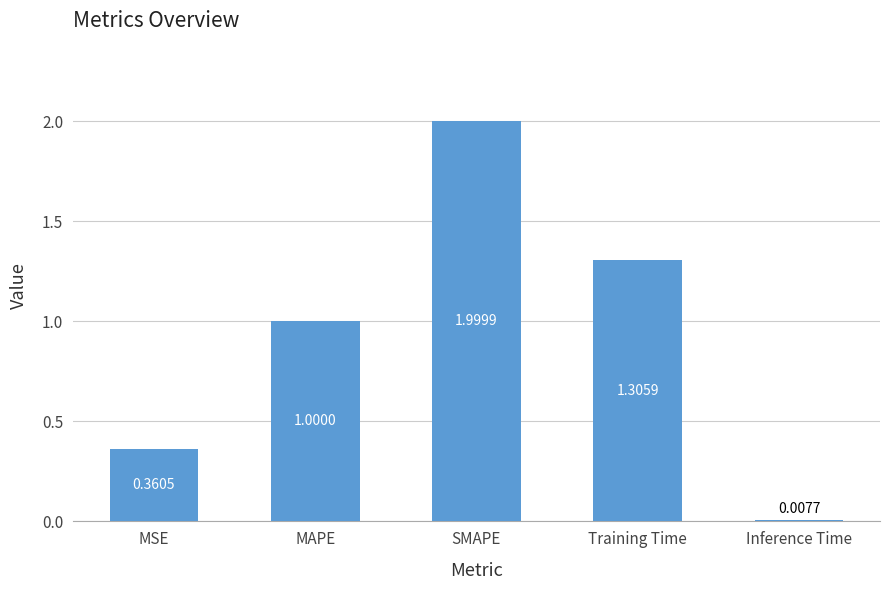

Between SMAPE and MAPE, which is larger?

SMAPE